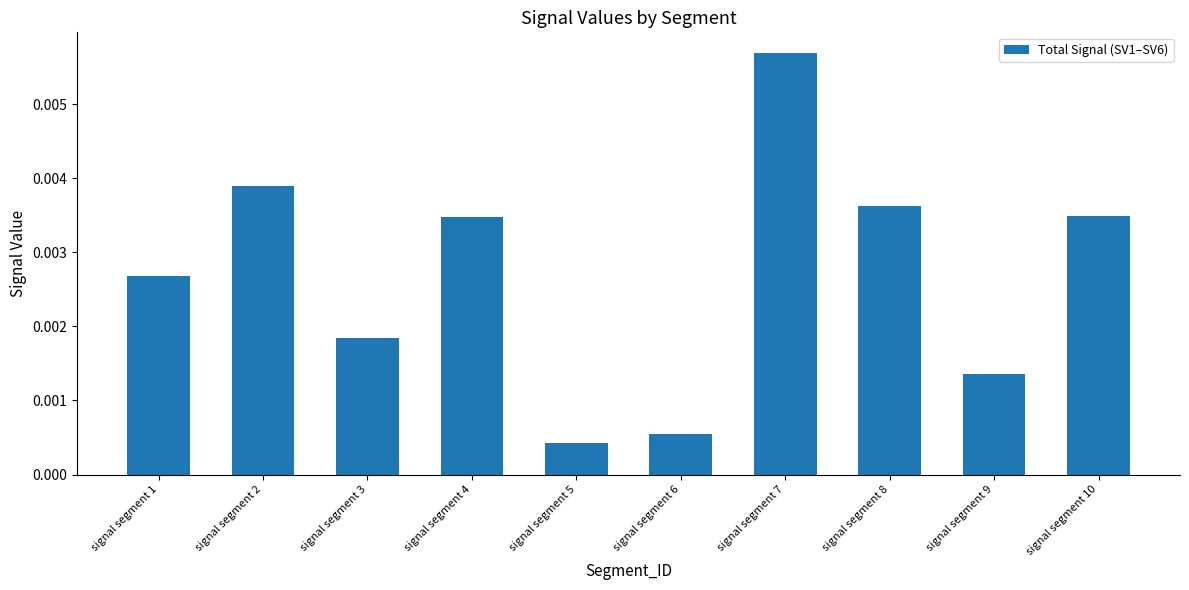

Does the chart contain stacked bars?

No